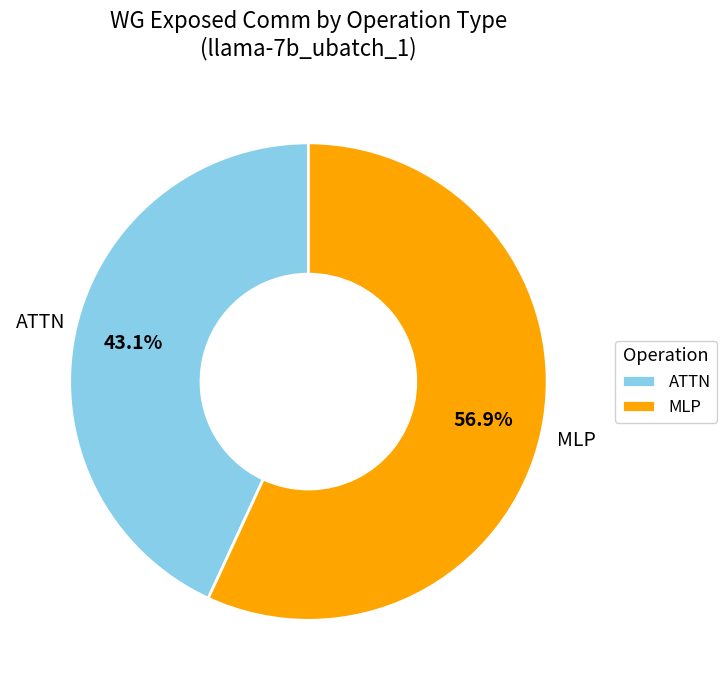

Combined, what portion of the pie is ATTN and MLP?

100.0%